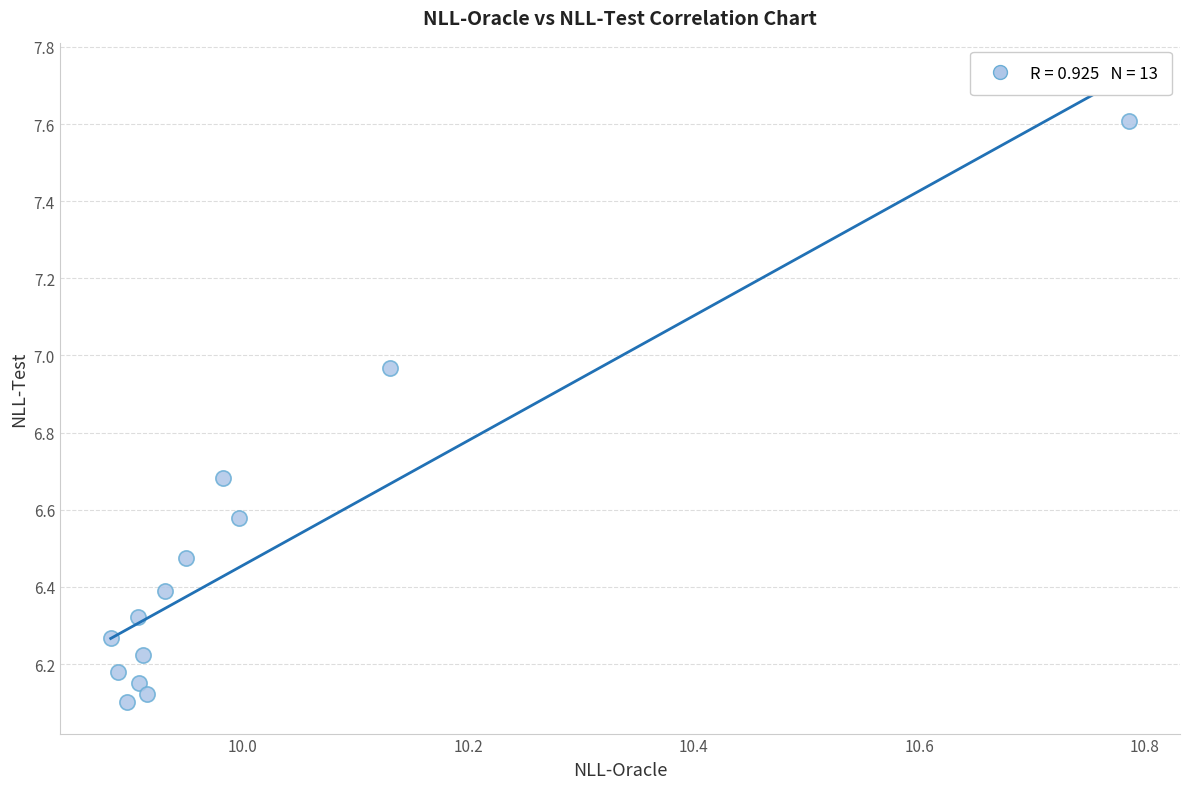

What is the range of X values (max minus min)?

0.9